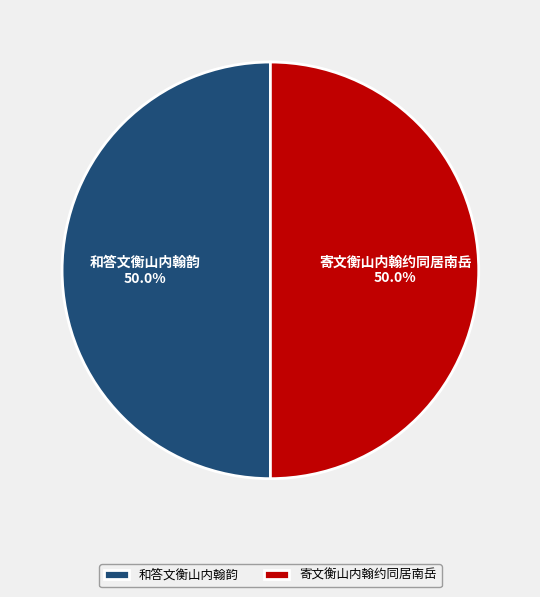

Combined, do 和答文衡山内翰韵 and 寄文衡山内翰约同居南岳 account for over 50%?

Yes